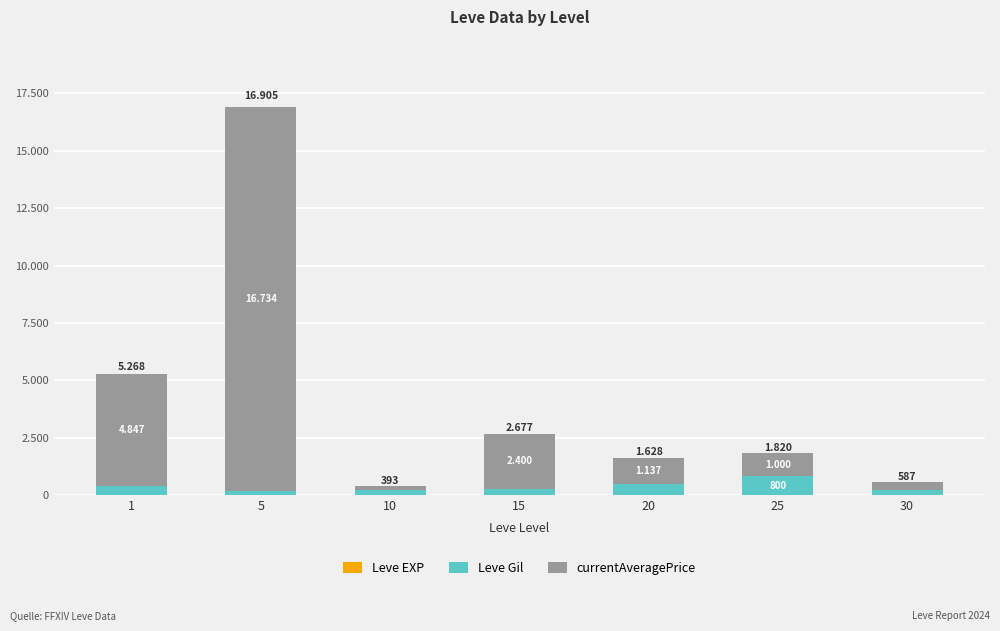

Does the chart contain stacked bars?

Yes